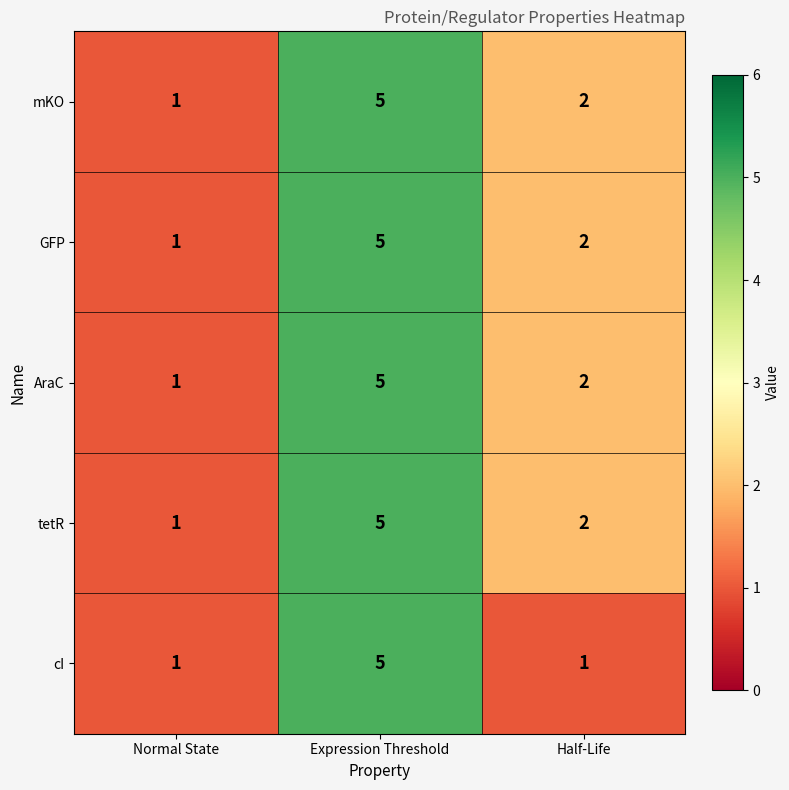

Between Expression Threshold and Half-Life, which series saw the biggest shift?

cI